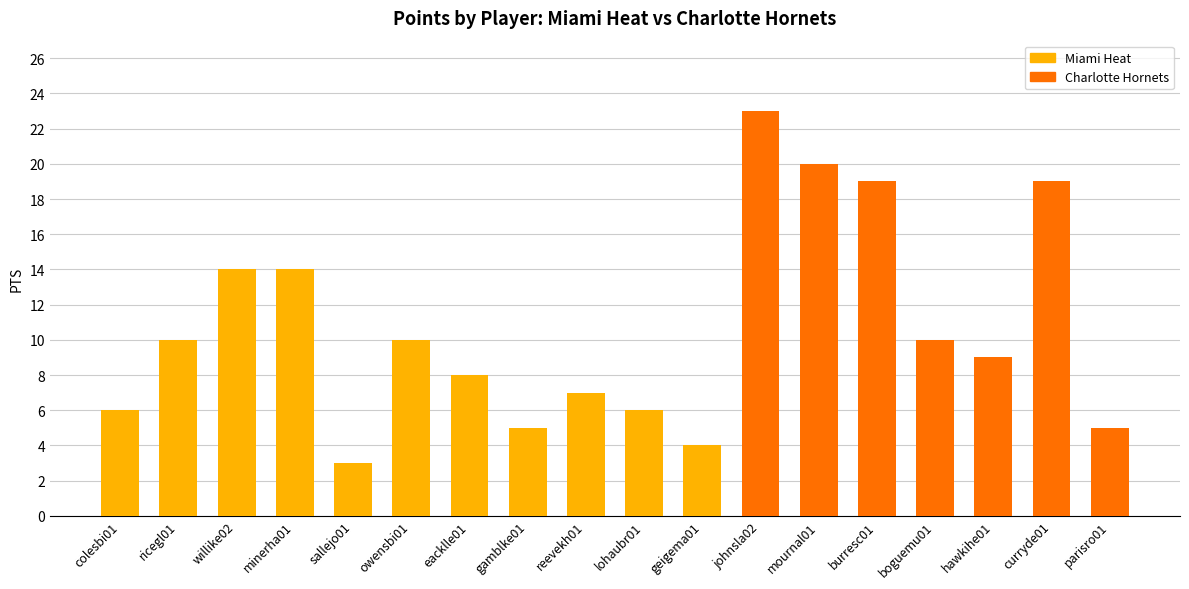

What position from the left is boguemu01?

15